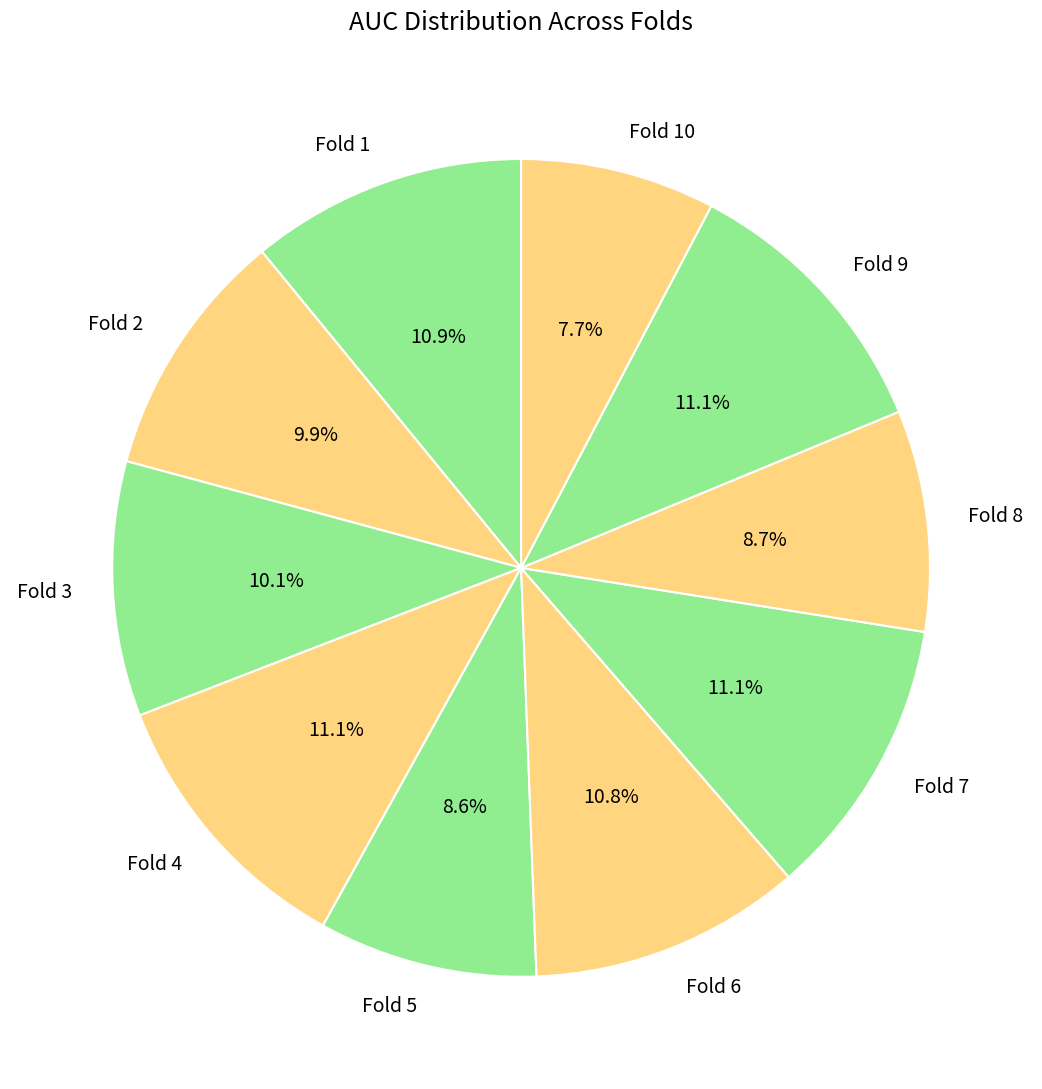

To the nearest percent, what is the difference between the largest and smallest slice percentages?

3%